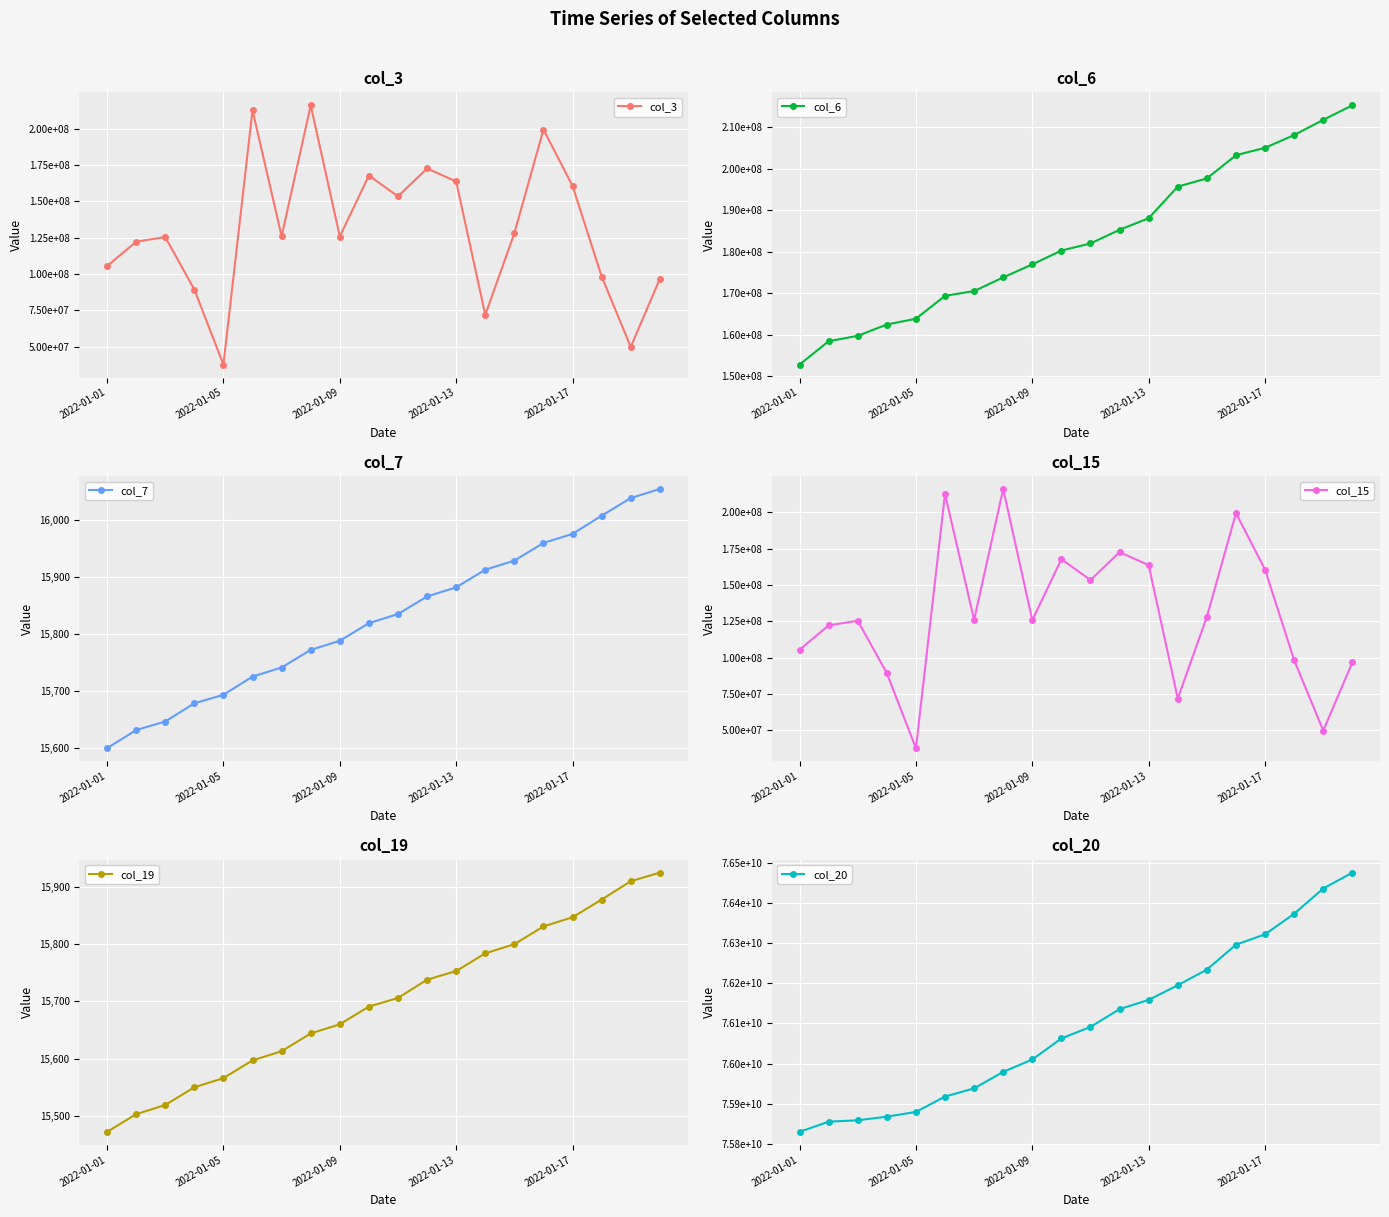

Is it true that col_6 equals 293492981 at 19?

False